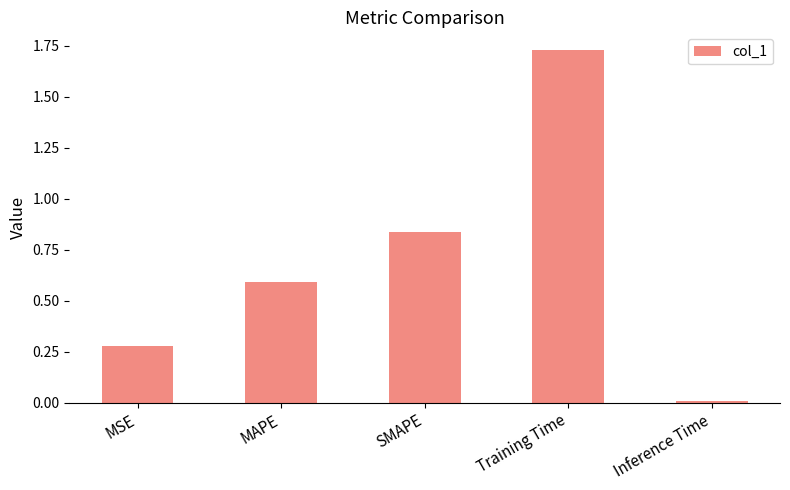

What is the label of the 2nd bar from the left?

MAPE